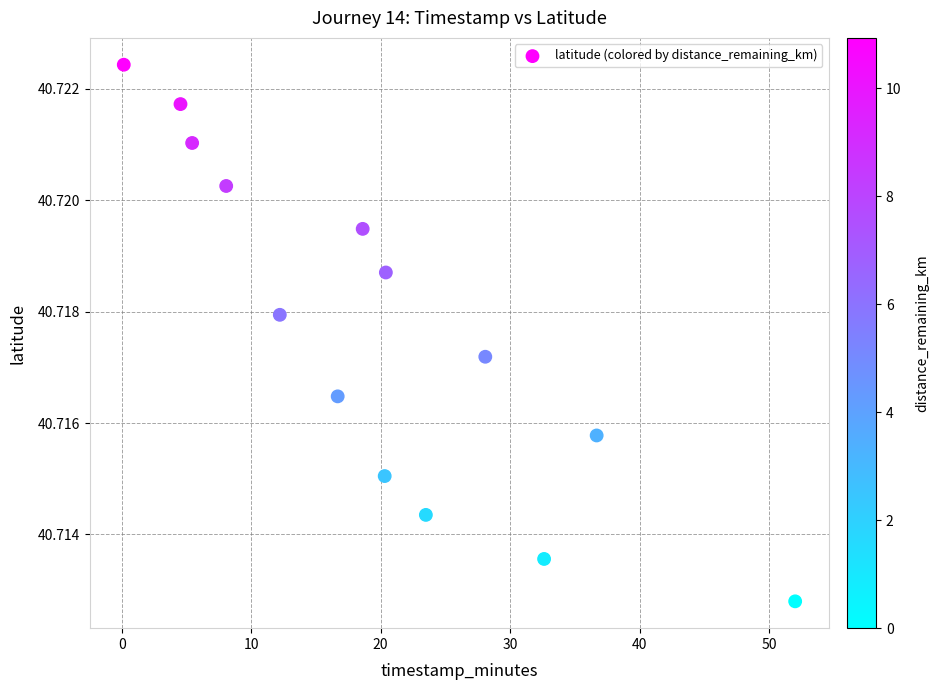

What is the range of X values (max minus min)?

51.9